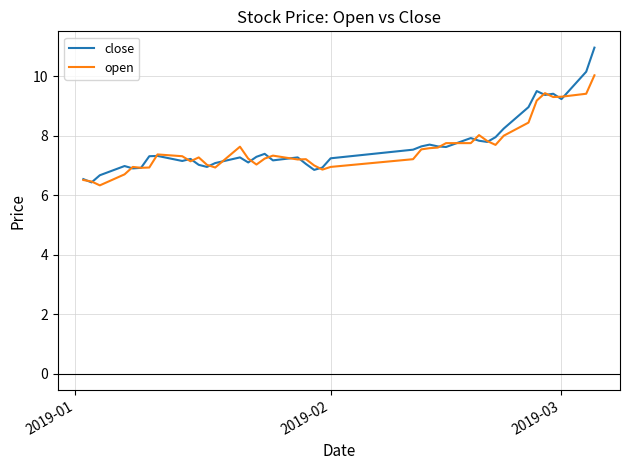

What is the minimum value for open?

6.3